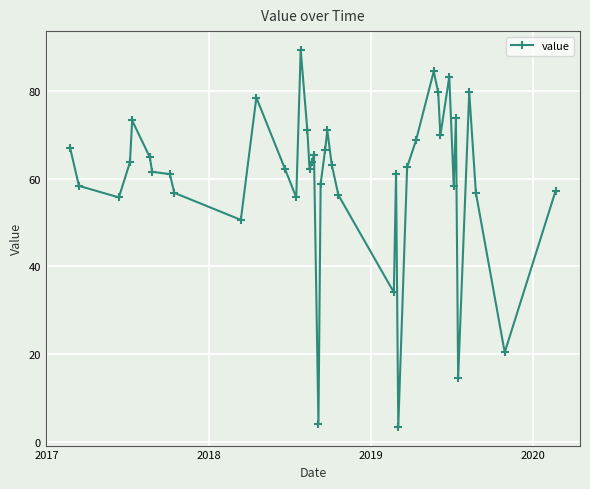

What is the value of the 1st point from the left?

67.1